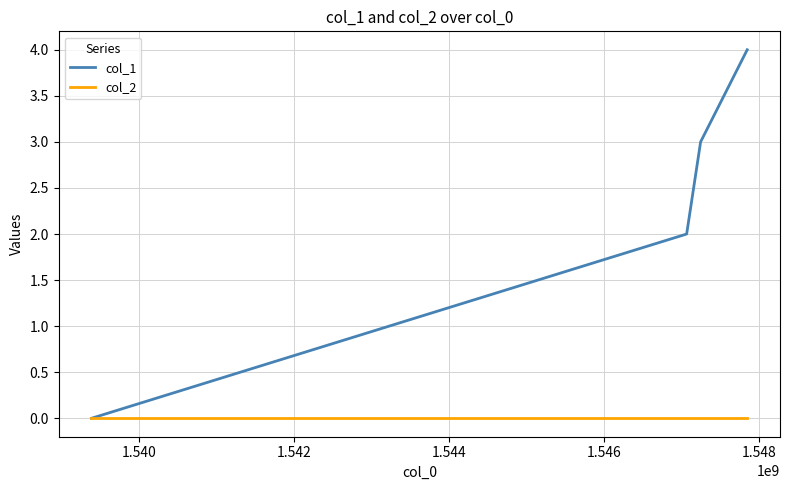

What is the maximum value shown in the chart?

4